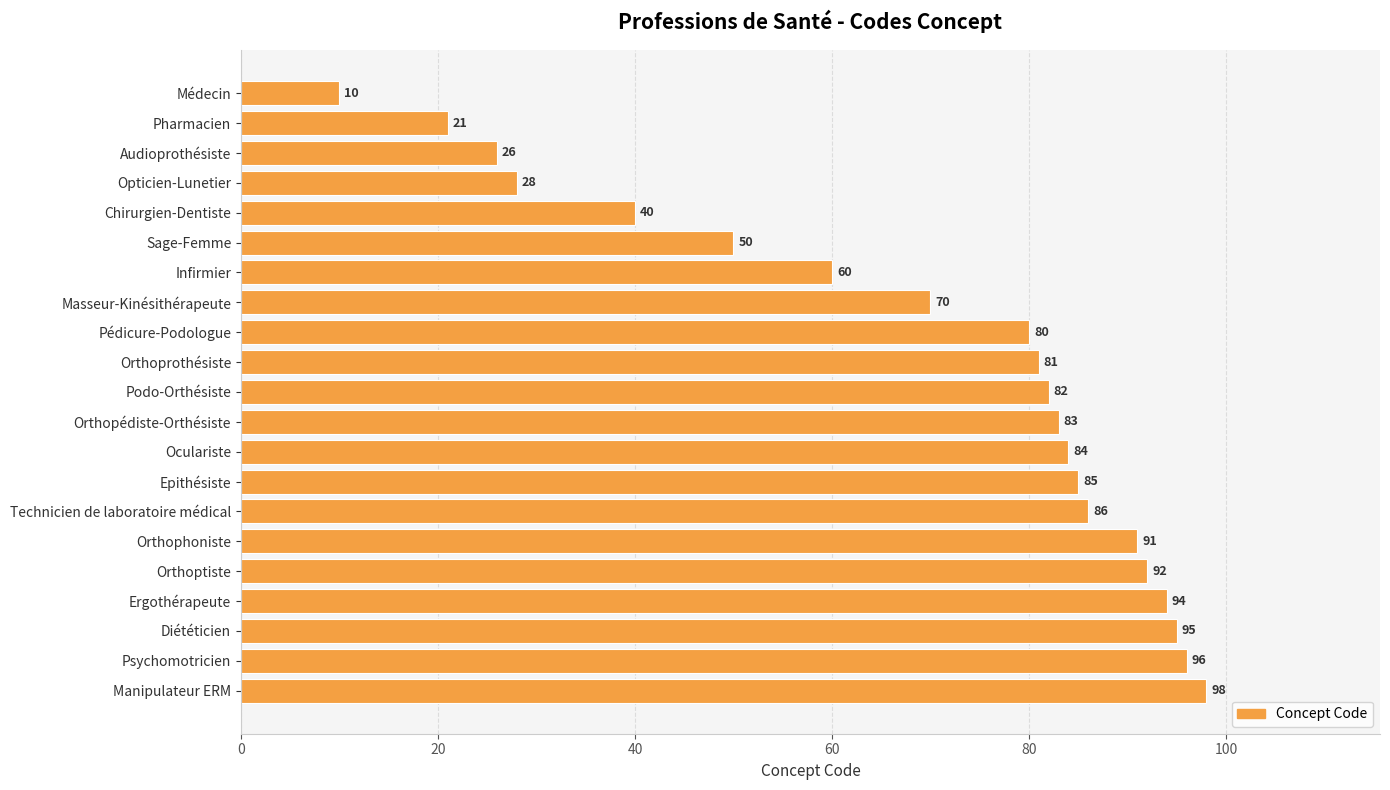

Reading top to bottom, what are all the values shown in this chart?

Médecin=10	Pharmacien=21	Audioprothésiste=26	Opticien-Lunetier=28	Chirurgien-Dentiste=40	Sage-Femme=50	Infirmier=60	Masseur-Kinésithérapeute=70	Pédicure-Podologue=80	Orthoprothésiste=81	Podo-Orthésiste=82	Orthopédiste-Orthésiste=83	Oculariste=84	Epithésiste=85	Technicien de laboratoire médical=86	Orthophoniste=91	Orthoptiste=92	Ergothérapeute=94	Diététicien=95	Psychomotricien=96	Manipulateur ERM=98